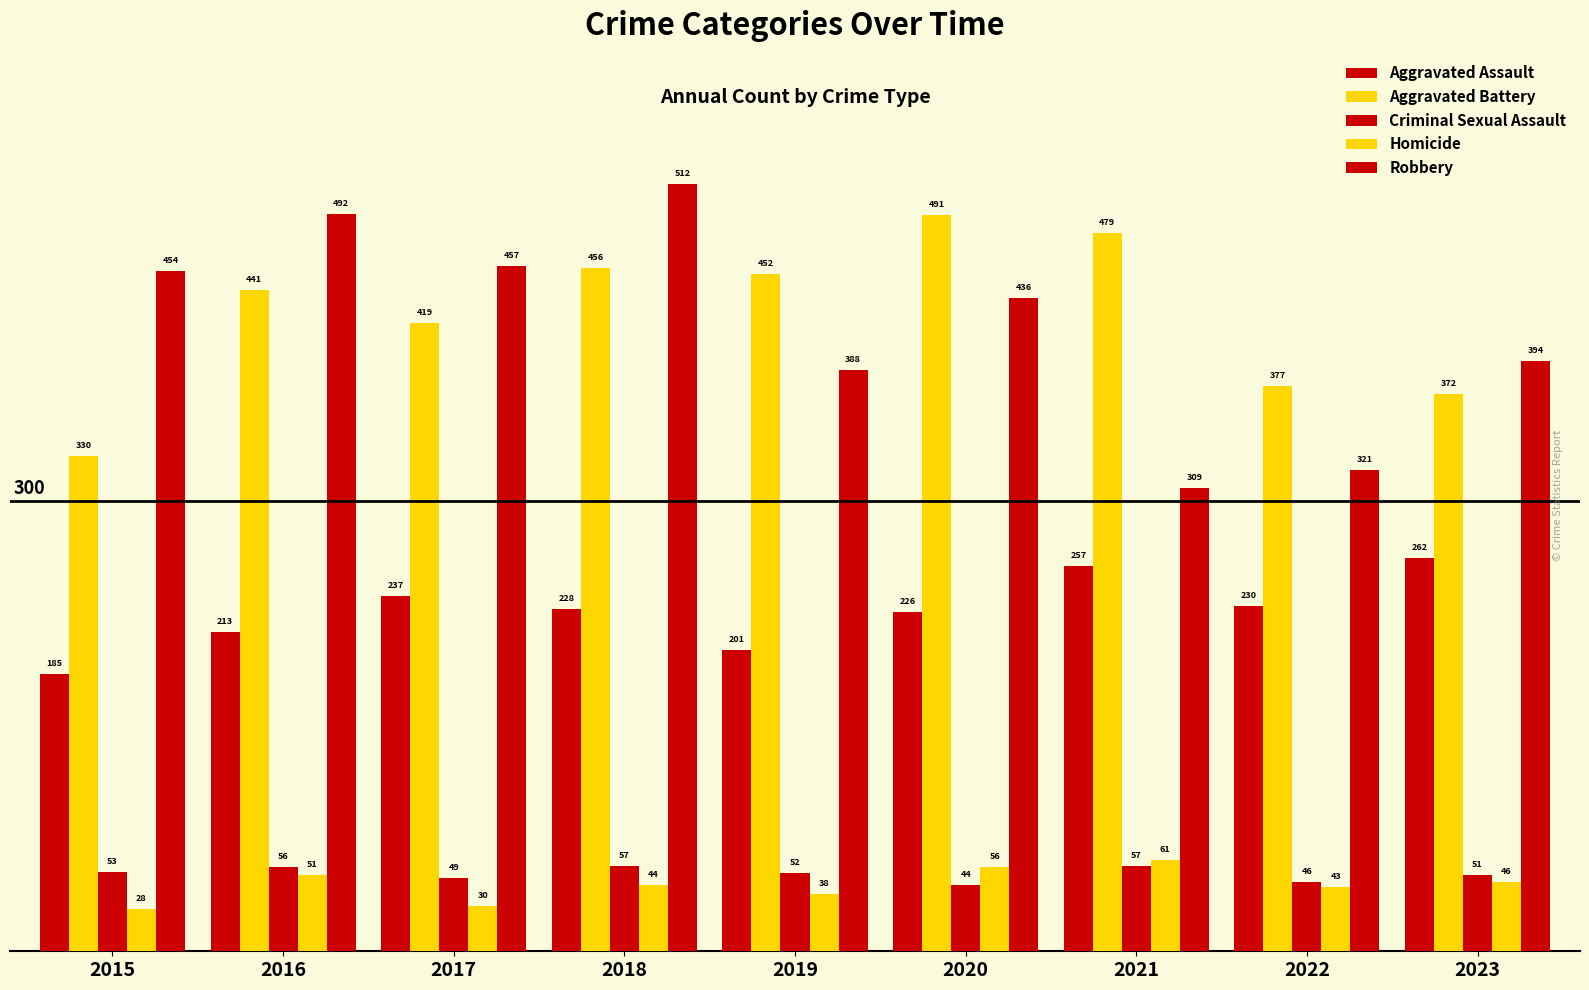

Which has a higher value, 2021 or 2016?

2021